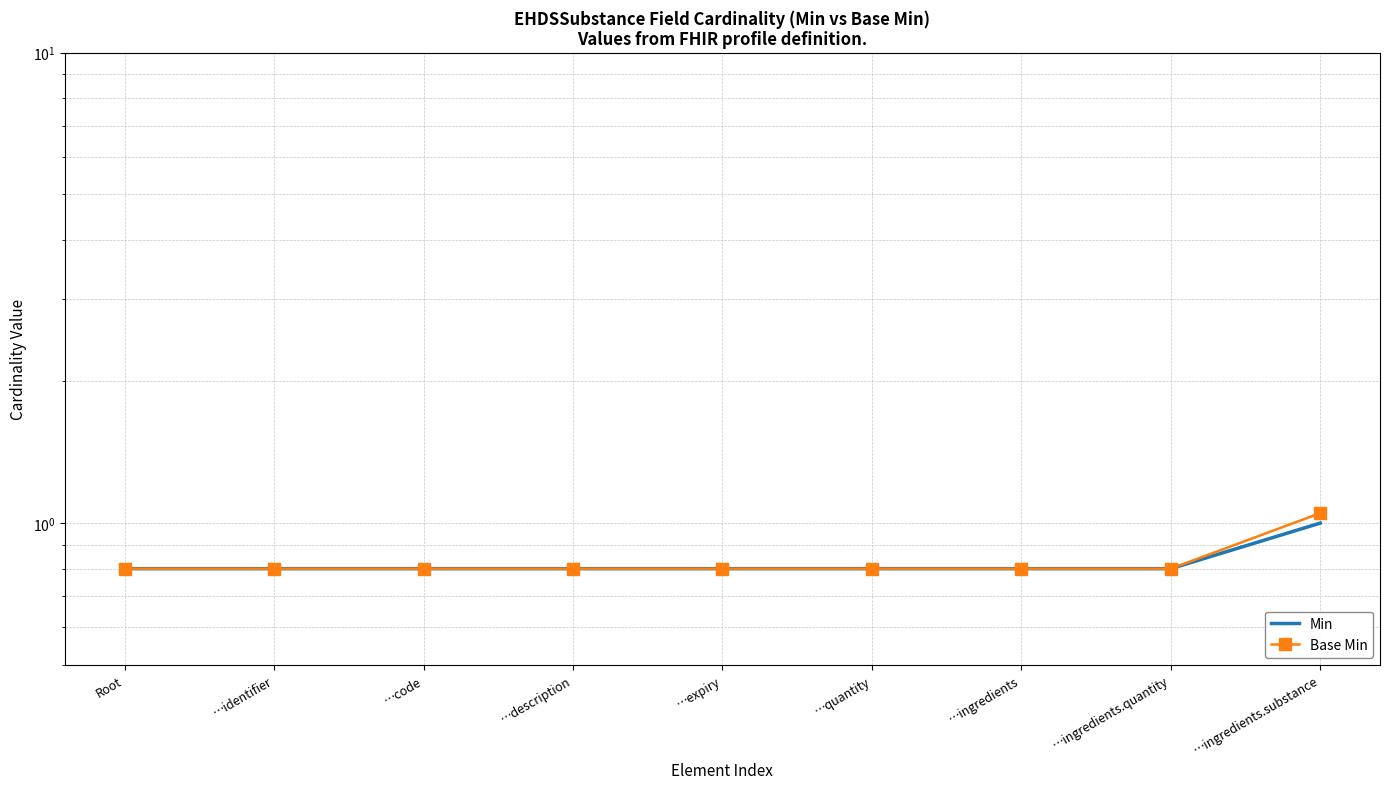

What is the sum of the Base Min values at …ingredients.quantity and …ingredients.substance?

1.9